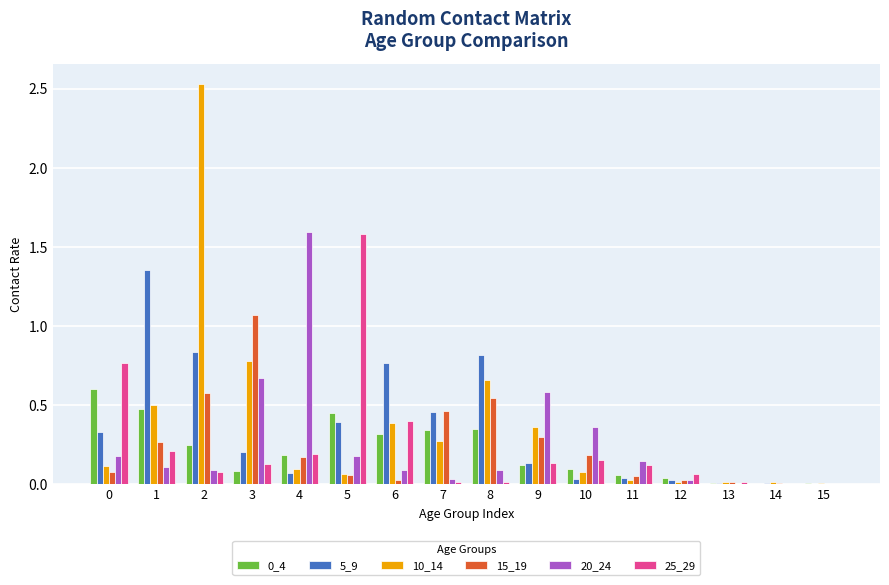

Is it true that 25_29 equals 1.6 at 5?

True